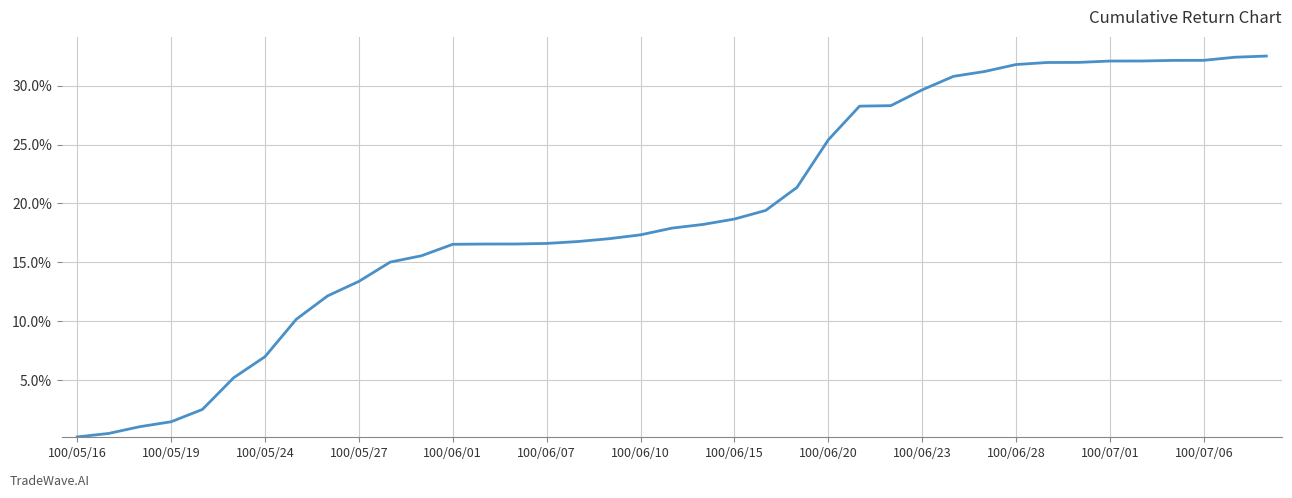

What is the greatest value displayed?

32.5